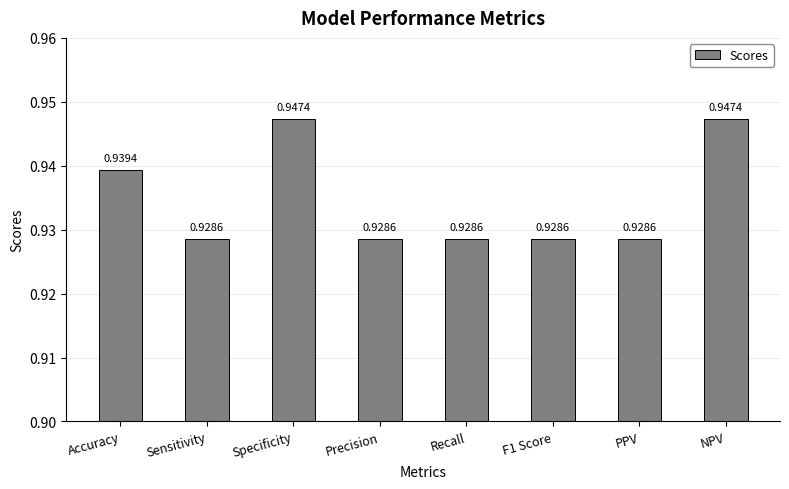

What is the label of the 6th bar from the right?

Specificity